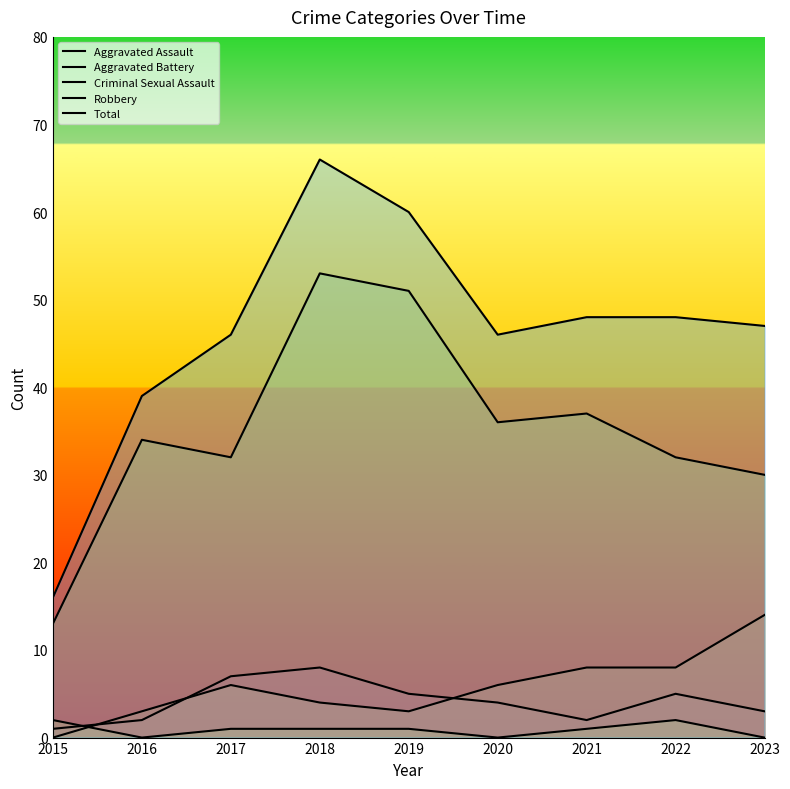

How many data points in Total are less than 47?

4